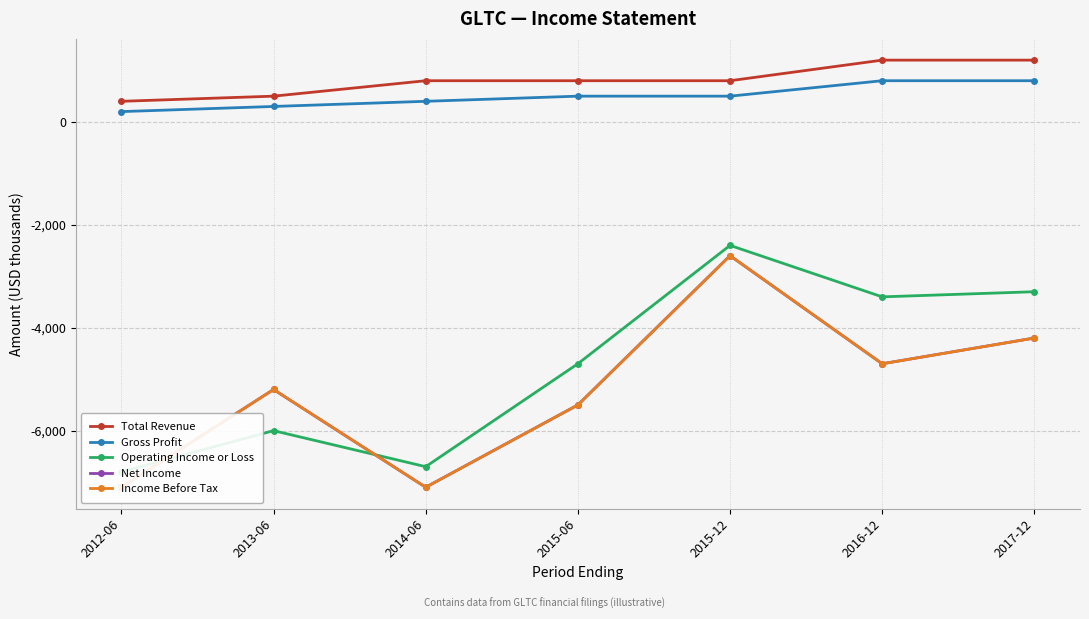

Reading left to right, list all the values displayed in this chart.

Total Revenue: 2012-06=400	2013-06=500	2014-06=800	2015-06=800	2015-12=800	2016-12=1200	2017-12=1200
Gross Profit: 2012-06=200	2013-06=300	2014-06=400	2015-06=500	2015-12=500	2016-12=800	2017-12=800
Operating Income or Loss: 2012-06=-6800	2013-06=-6000	2014-06=-6700	2015-06=-4700	2015-12=-2400	2016-12=-3400	2017-12=-3300
Net Income: 2012-06=-7100	2013-06=-5200	2014-06=-7100	2015-06=-5500	2015-12=-2600	2016-12=-4700	2017-12=-4200
Income Before Tax: 2012-06=-7100	2013-06=-5200	2014-06=-7100	2015-06=-5500	2015-12=-2600	2016-12=-4700	2017-12=-4200